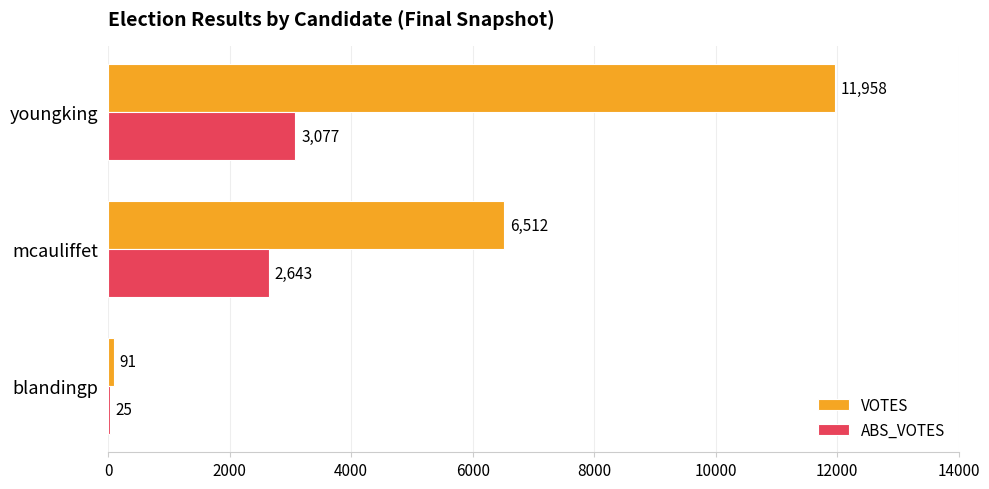

What is the average value of the ABS_VOTES series?

1915